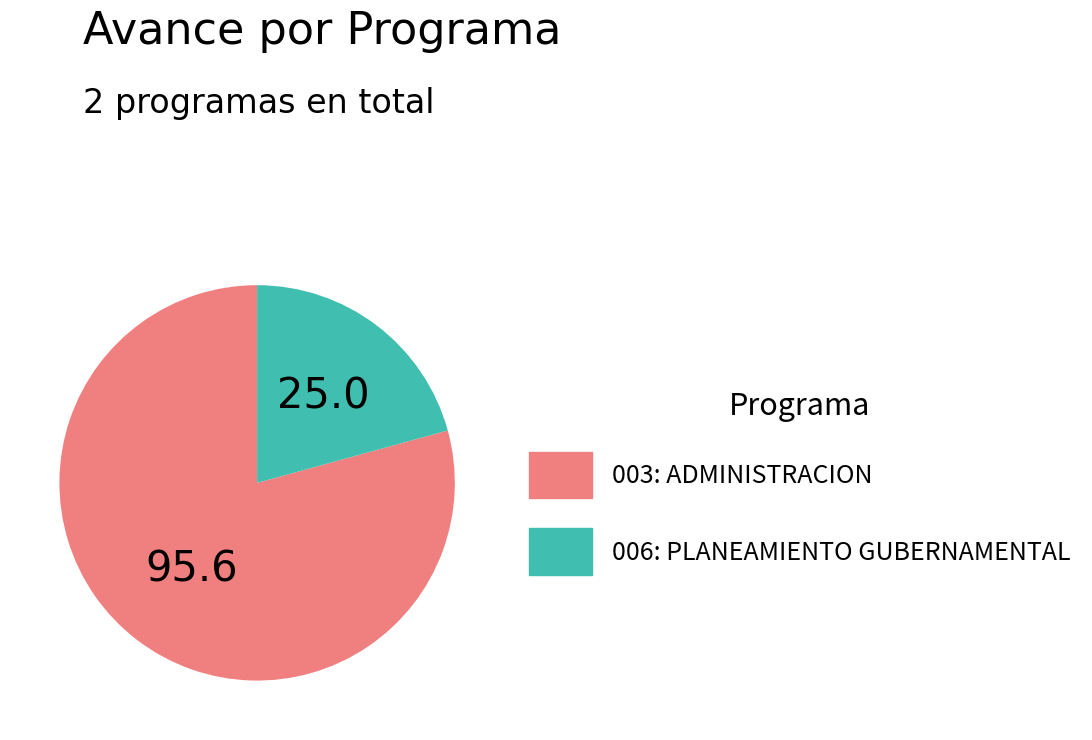

Is the sum of 003: ADMINISTRACION and 006: PLANEAMIENTO GUBERNAMENTAL greater than half?

Yes